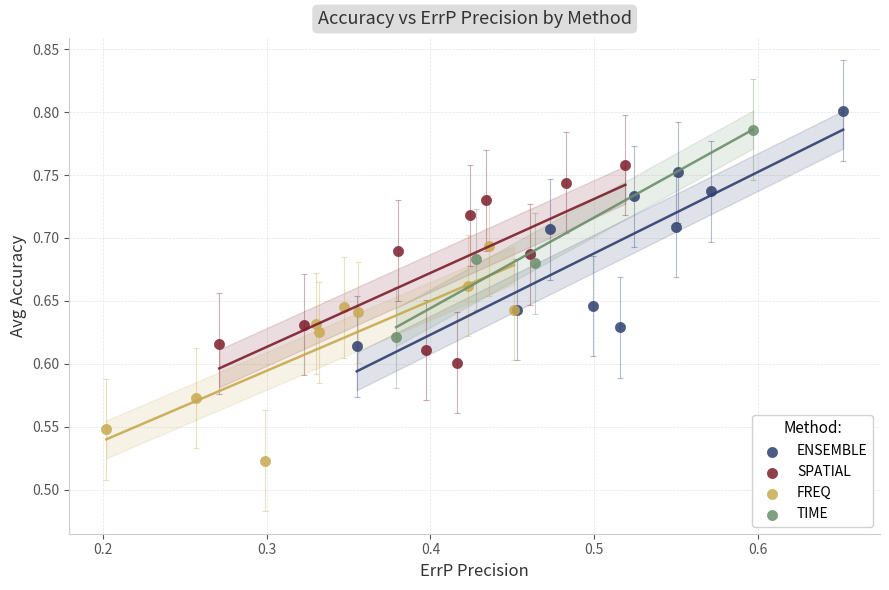

Which series contains the lowest Y value?

FREQ